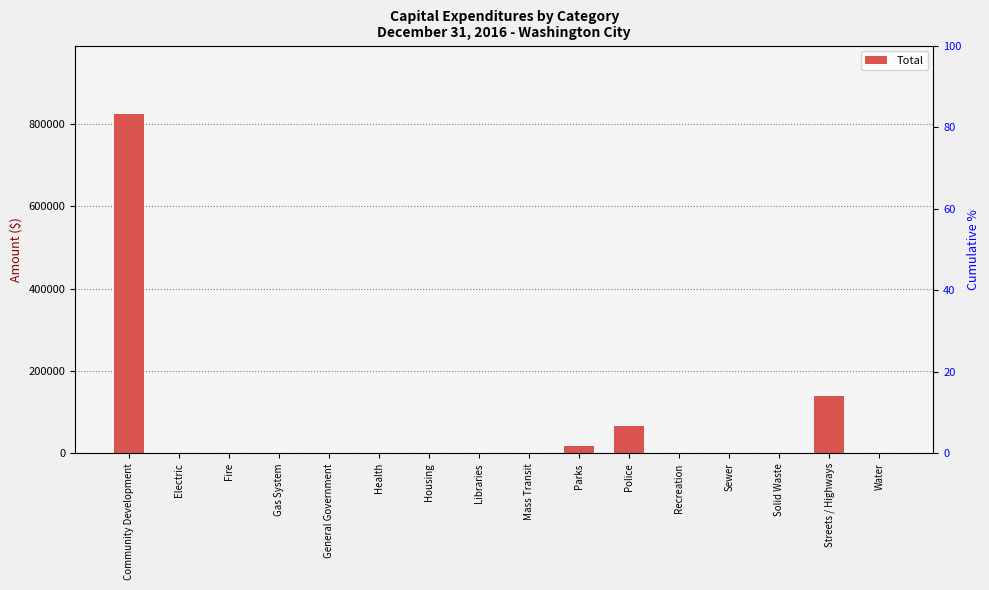

Reading left to right, what are all the values shown in this chart?

Community Development=825765	Electric=0	Fire=0	Gas System=0	General Government=0	Health=0	Housing=0	Libraries=0	Mass Transit=0	Parks=16975	Police=66768	Recreation=0	Sewer=0	Solid Waste=0	Streets / Highways=139997	Water=0